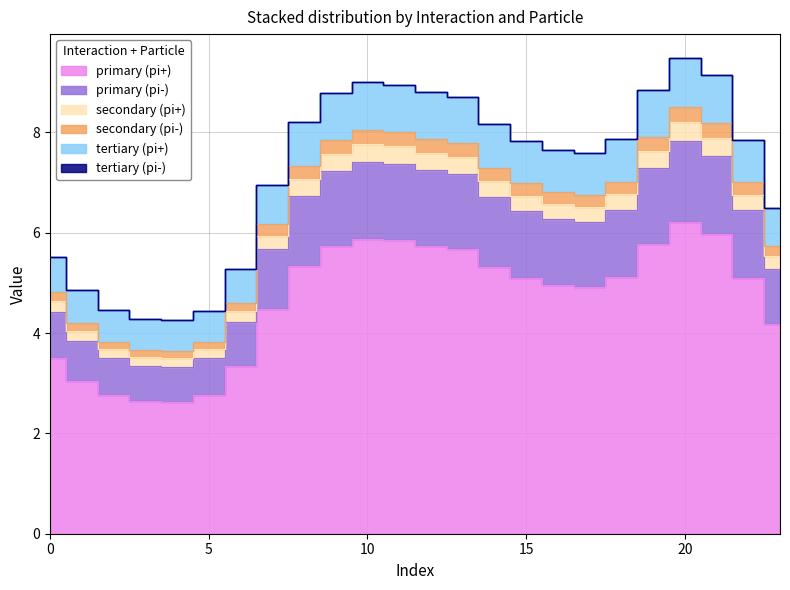

How many interior local peaks does the primary (pi-) series have?

2